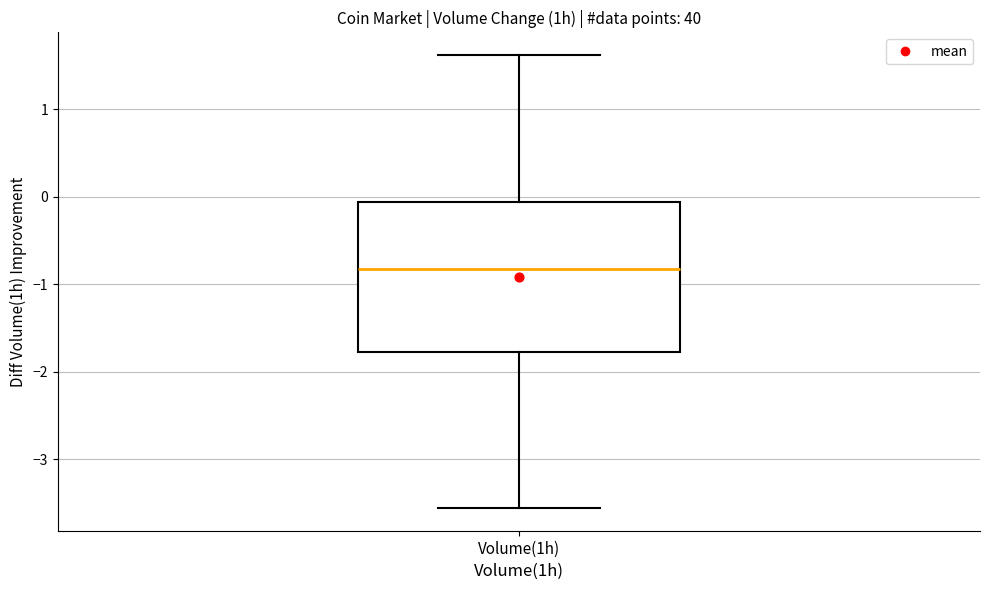

Where does the median line of the box for Volume(1h) sit on the y-axis? The values are not printed on the chart, so give them approximately, as read against the axis.

-0.8